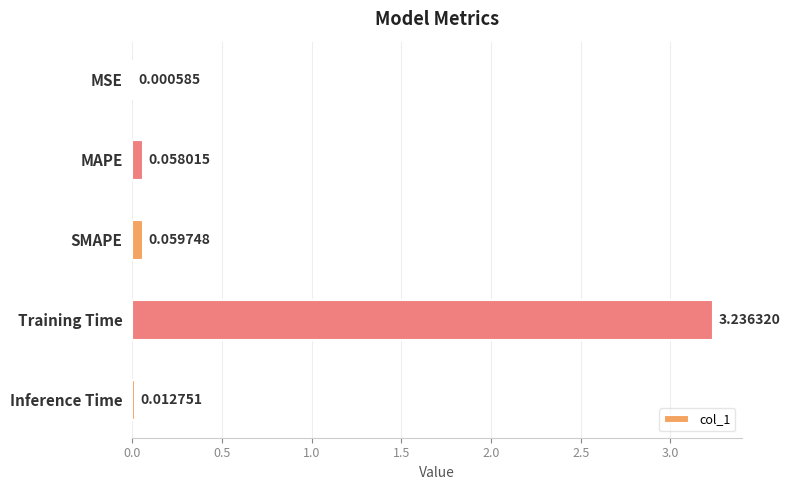

Which has a higher value, Training Time or MAPE?

Training Time